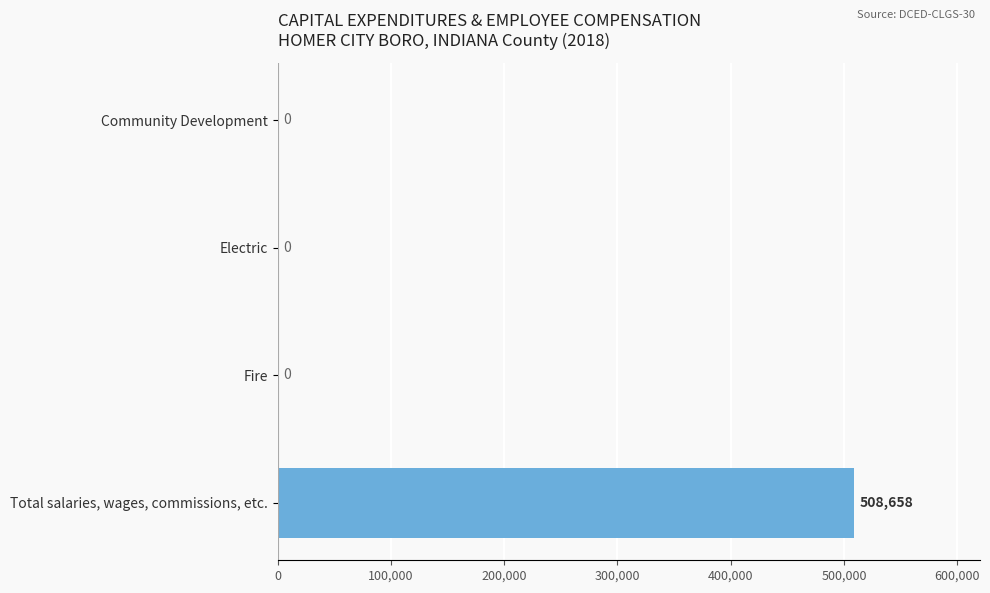

What is the greatest value displayed?

508658